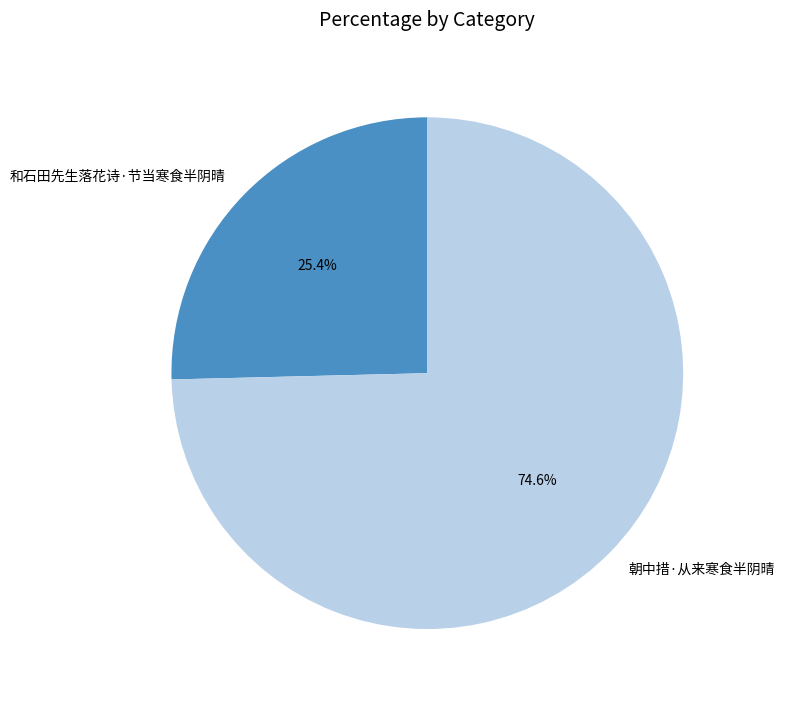

Does 朝中措·从来寒食半阴晴 represent more than half of the total?

Yes